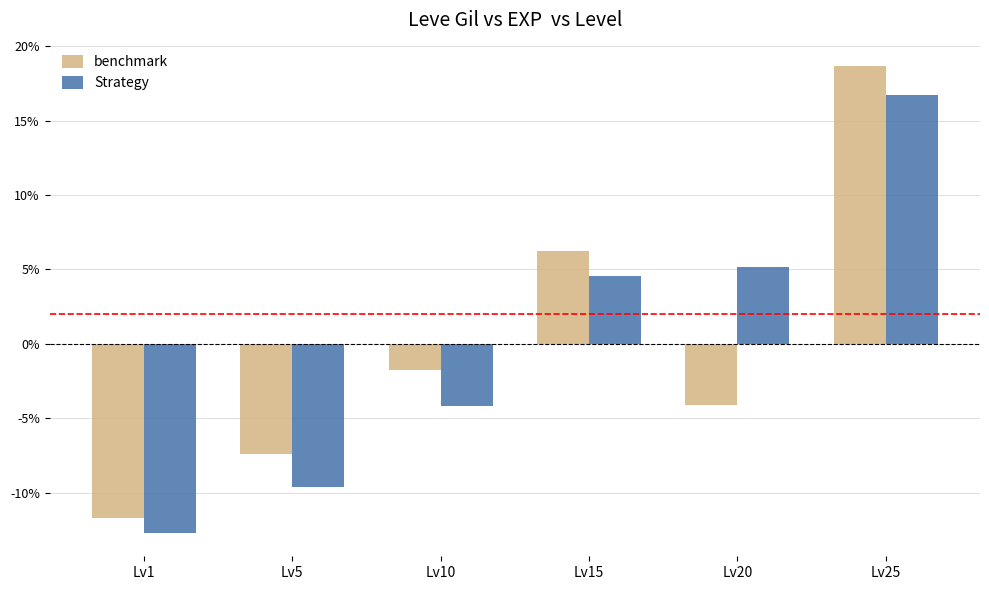

True or false: benchmark has a value of 2.4 at Lv15.

False